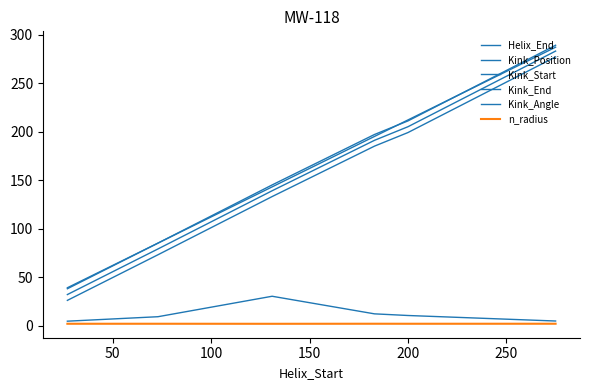

What is the value of the Kink_End point at the 6th from the left?

289.0